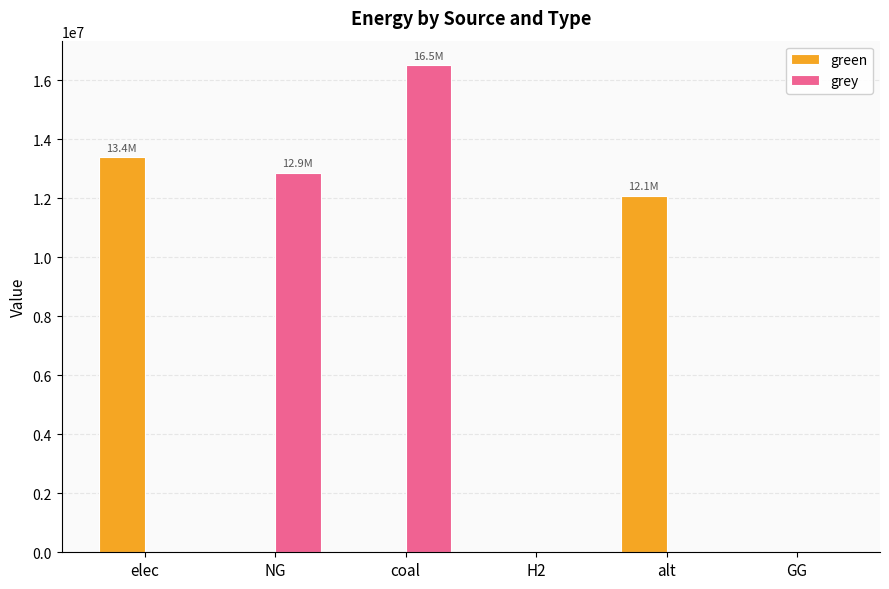

The grey series shows 0.0 at alt. True or false?

True